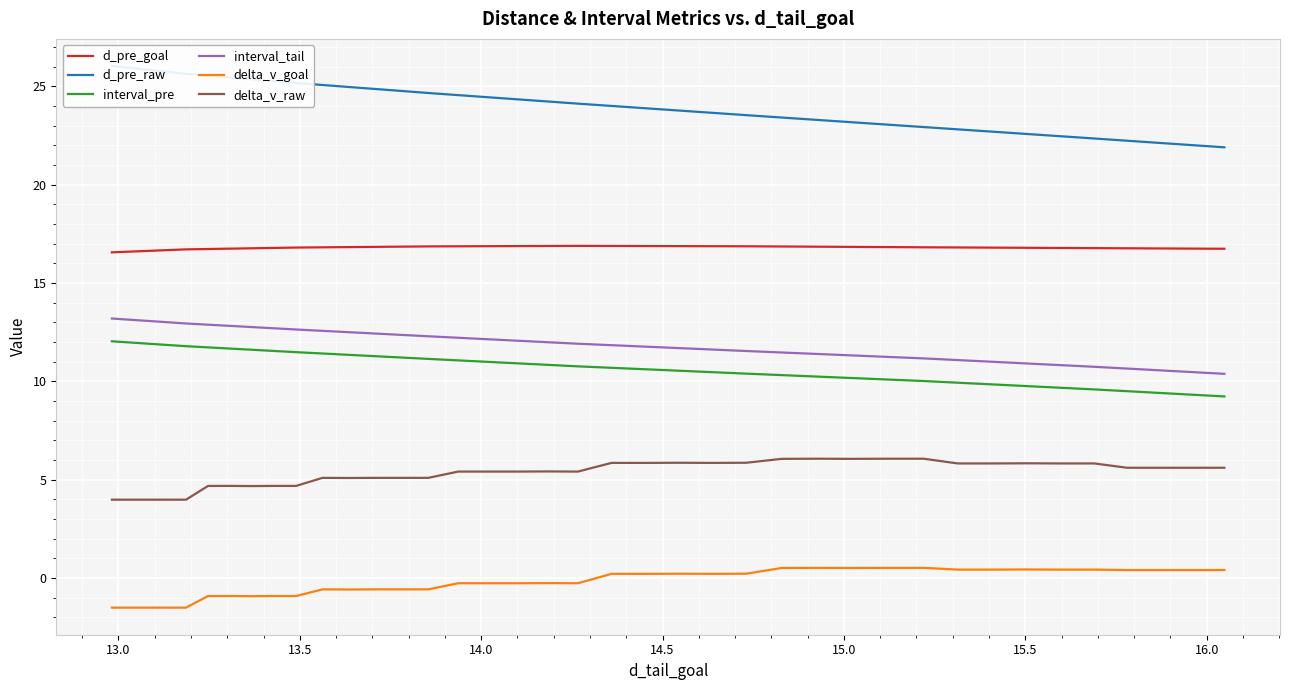

What is the minimum value for interval_tail?

10.4